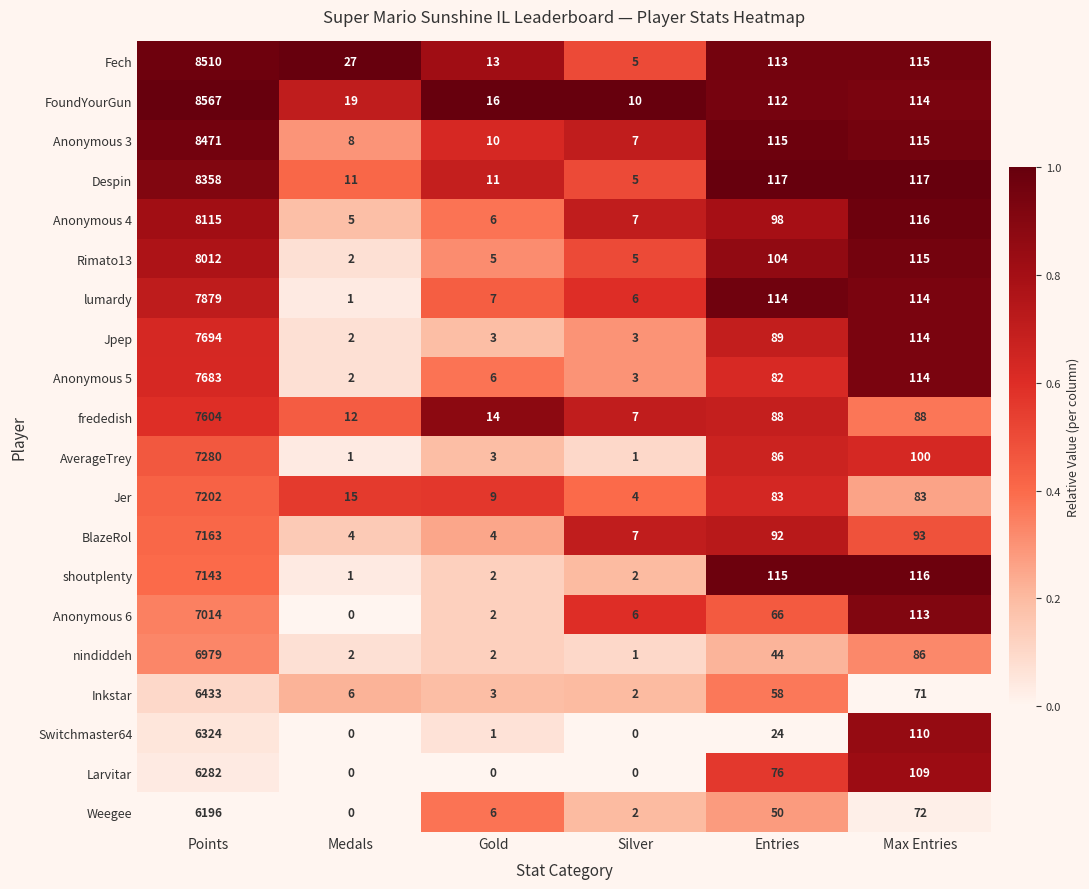

Where does the shoutplenty series first go above 115?

Points